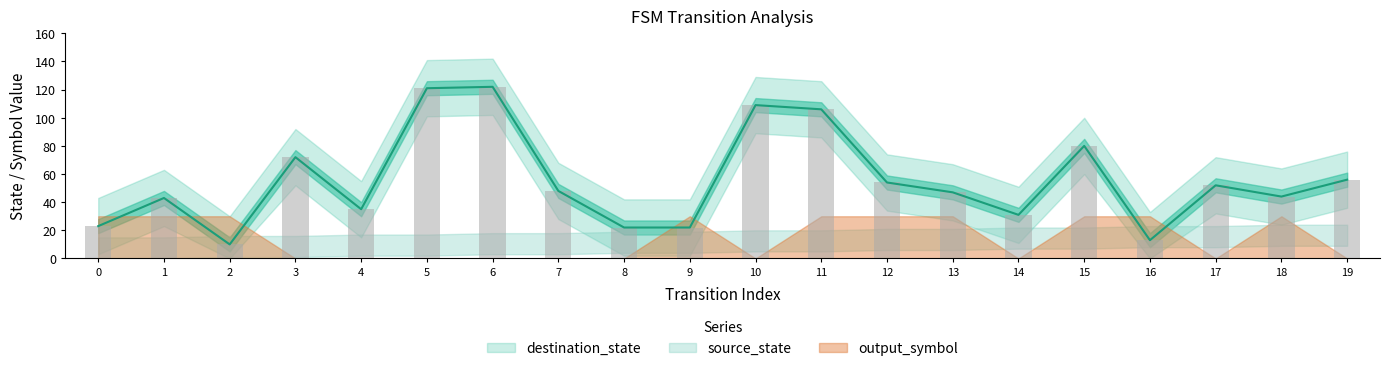

Reading right to left, extract all data points from this chart.

source_state: 9	9	8	8	7	7	6	6	5	5	4	4	3	3	2	2	1	1	0	0
destination_state: 56	44	52	13	80	31	47	54	106	109	22	22	48	122	121	35	72	10	43	23
output_symbol: 0	1	0	1	1	0	1	1	1	0	1	0	0	0	0	0	0	1	1	1